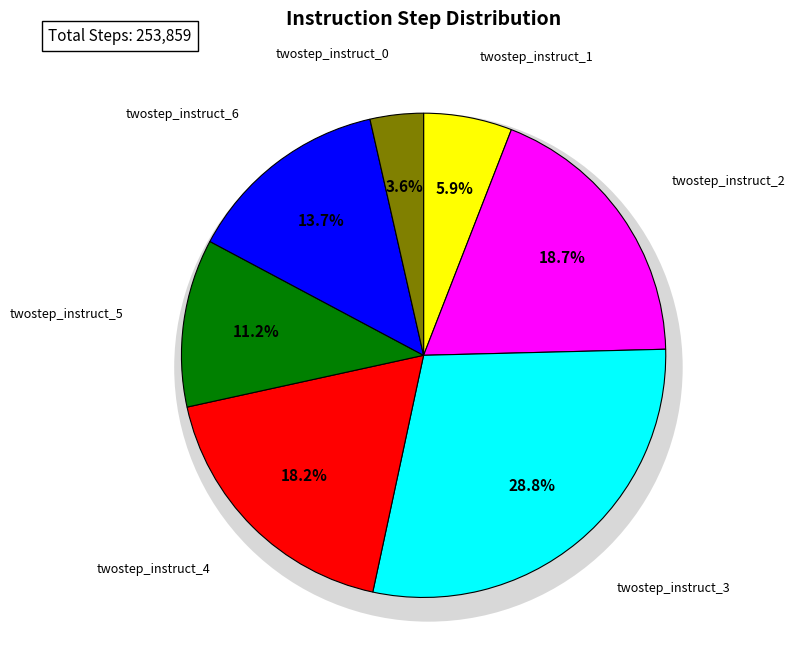

The twostep_instruct_0 slice represents 18% of the pie. True or false?

False